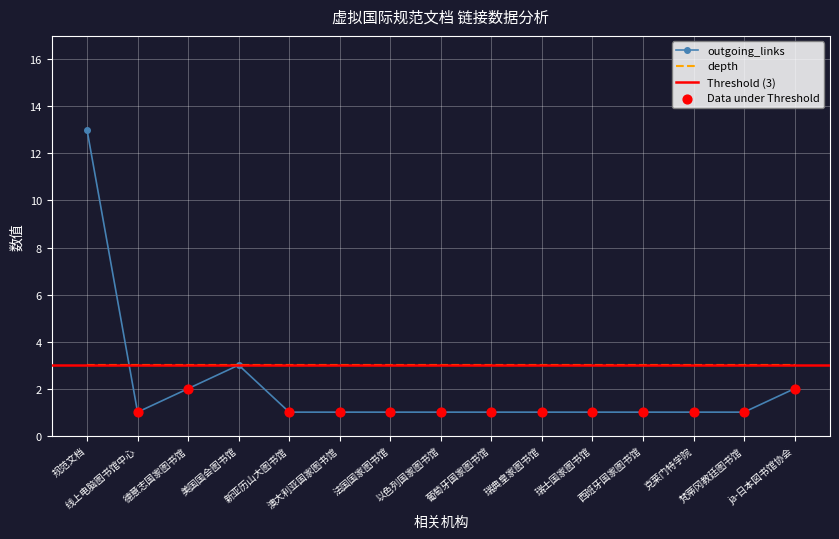

What is the highest value of the outgoing_links series?

13